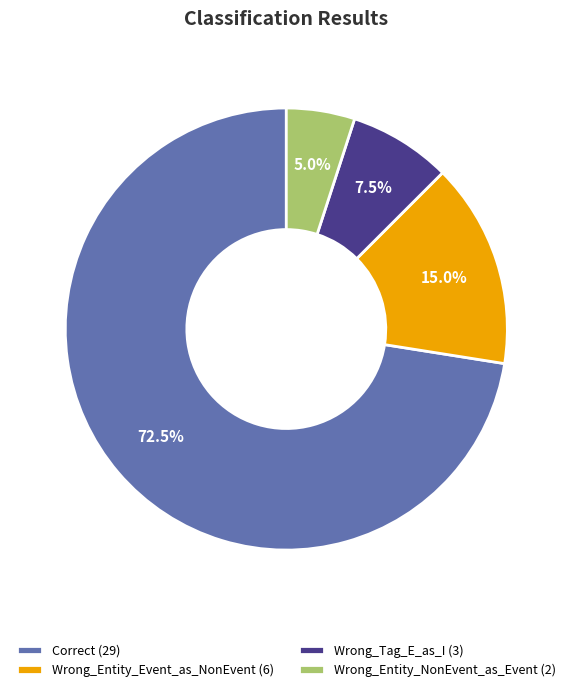

Combined, what portion of the pie is Wrong_Entity_Event_as_NonEvent and Wrong_Tag_E_as_I?

22.5%